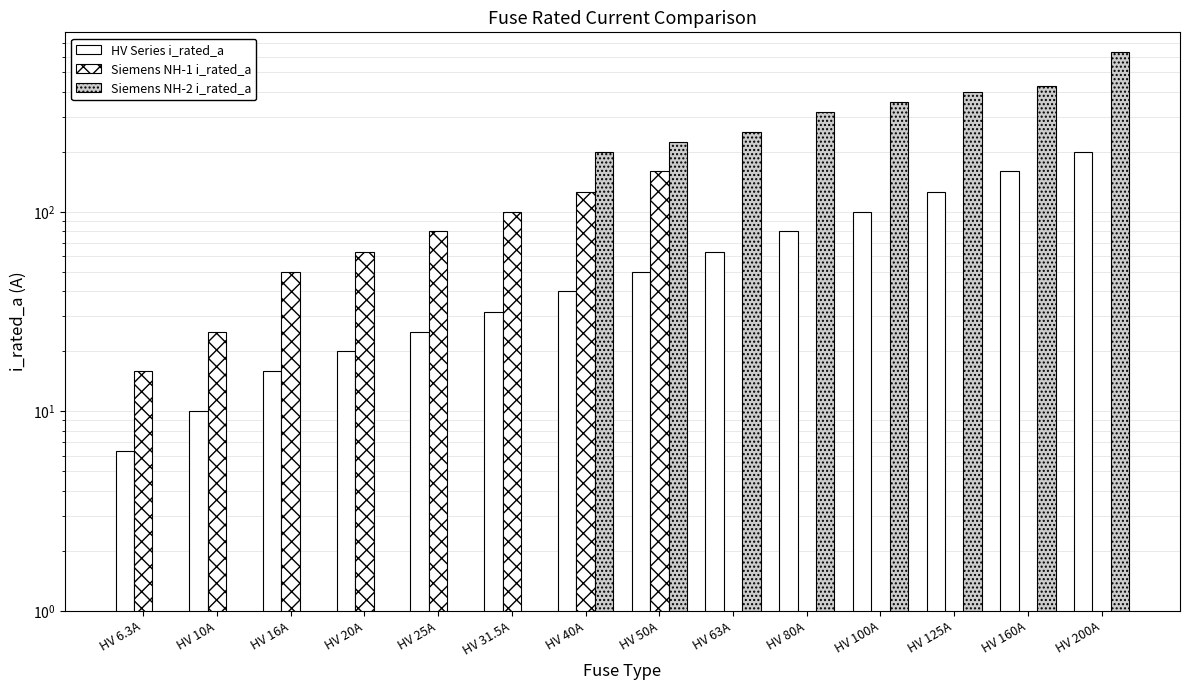

What is the lowest value of the HV Series i_rated_a series?

6.3